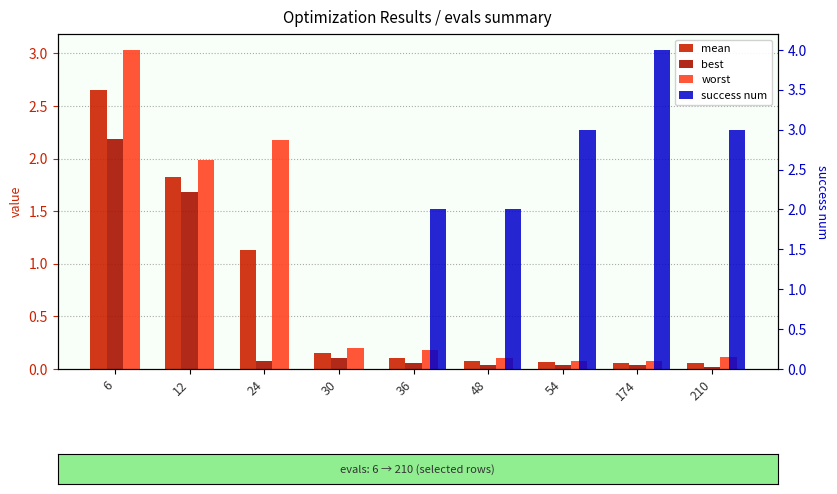

What is the value of the mean bar at the 2nd from the left?

1.8